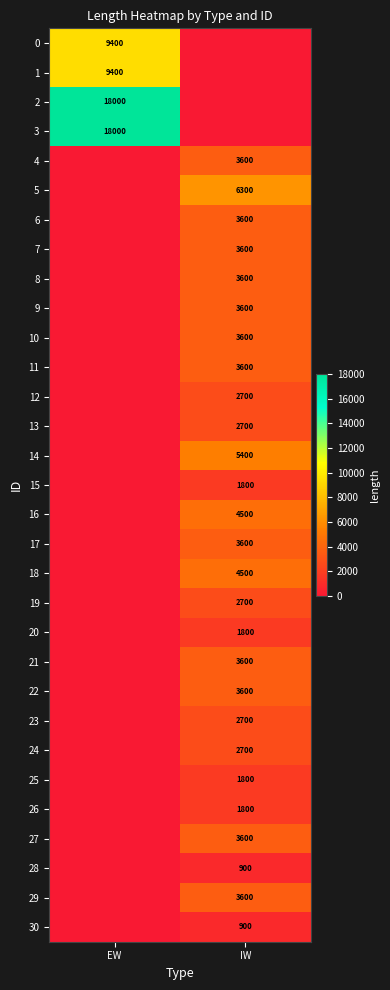

Is it true that 27 equals 2470 at IW?

False